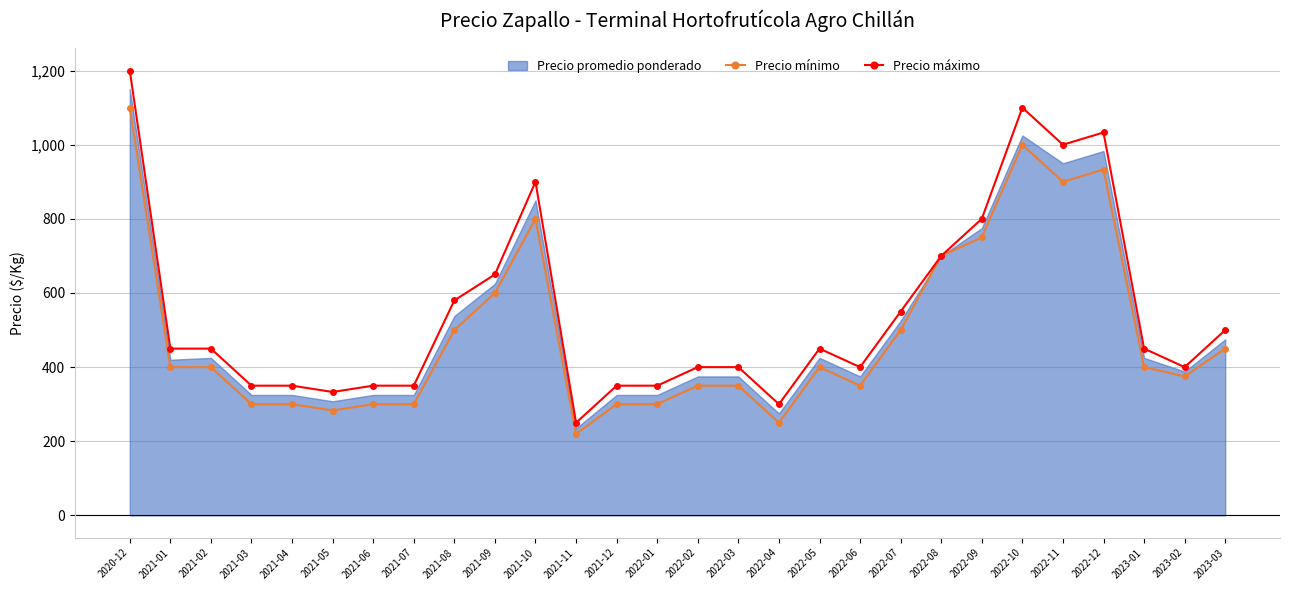

Where is the first local maximum for Precio mínimo?

2021-10